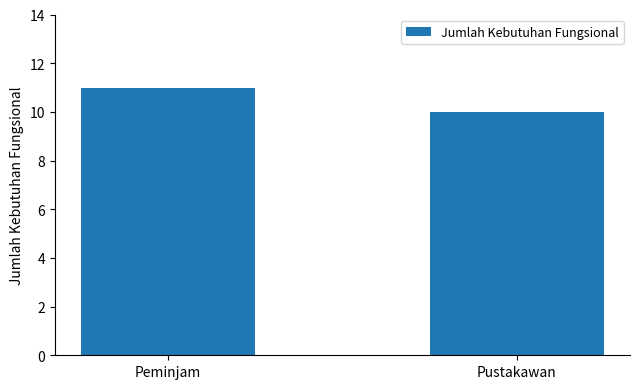

Are the bars grouped side by side (vs. stacked)?

No